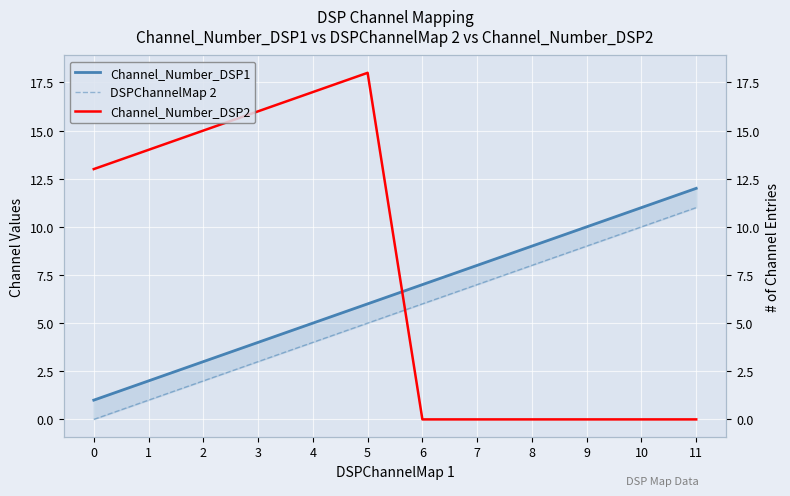

What is the total value across all series at 10?

21